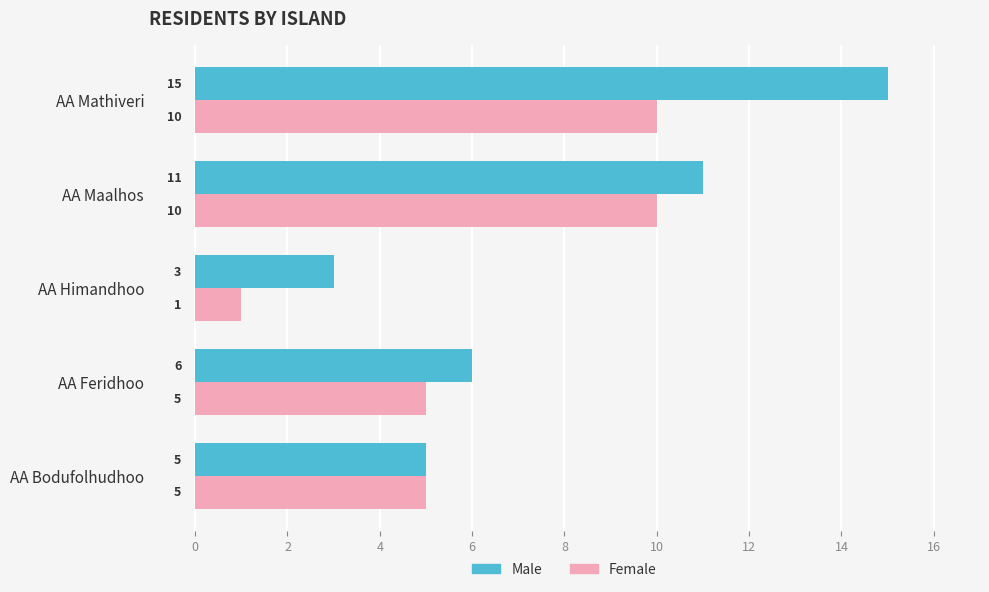

The Male series shows 1 at AA Himandhoo. True or false?

False